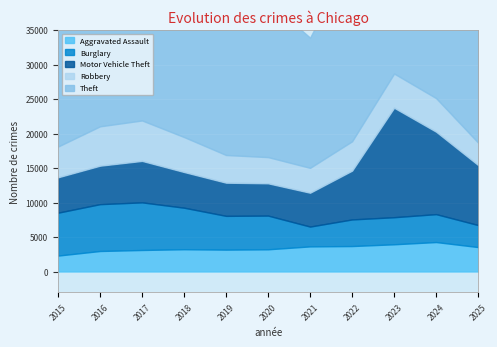

At 2016, list the series in order from smallest to largest.

Aggravated Assault, Motor Vehicle Theft, Robbery, Burglary, Theft